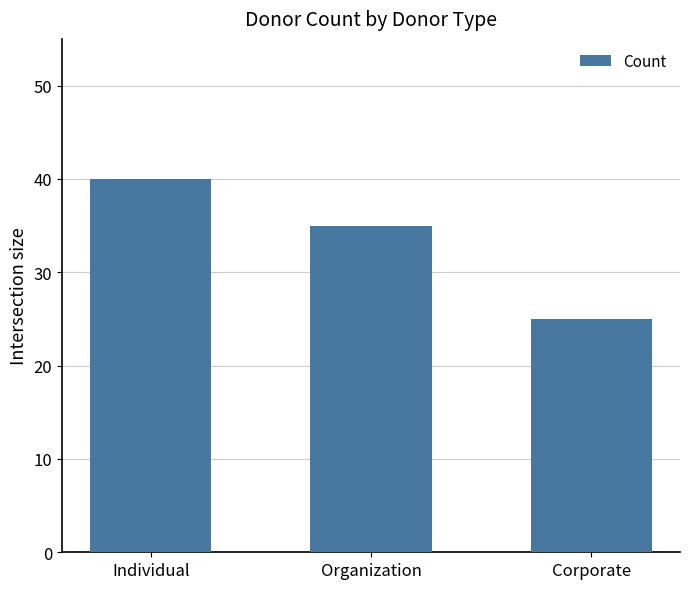

Reading right to left, transcribe all the data shown in this chart.

25	35	40